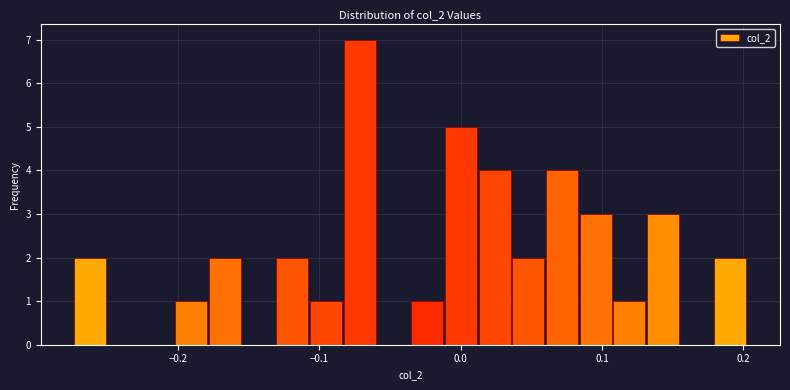

Around what value on the x-axis is the tallest bar? Give the approximate position of its centre, as read against the axis.

-0.07